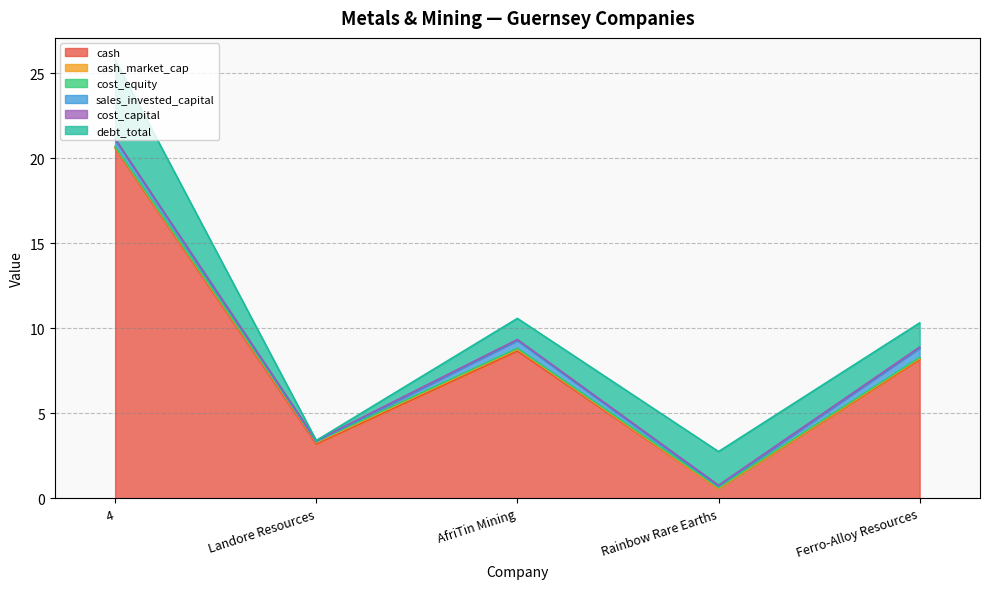

What is the sum of all sales_invested_capital values?

1.4